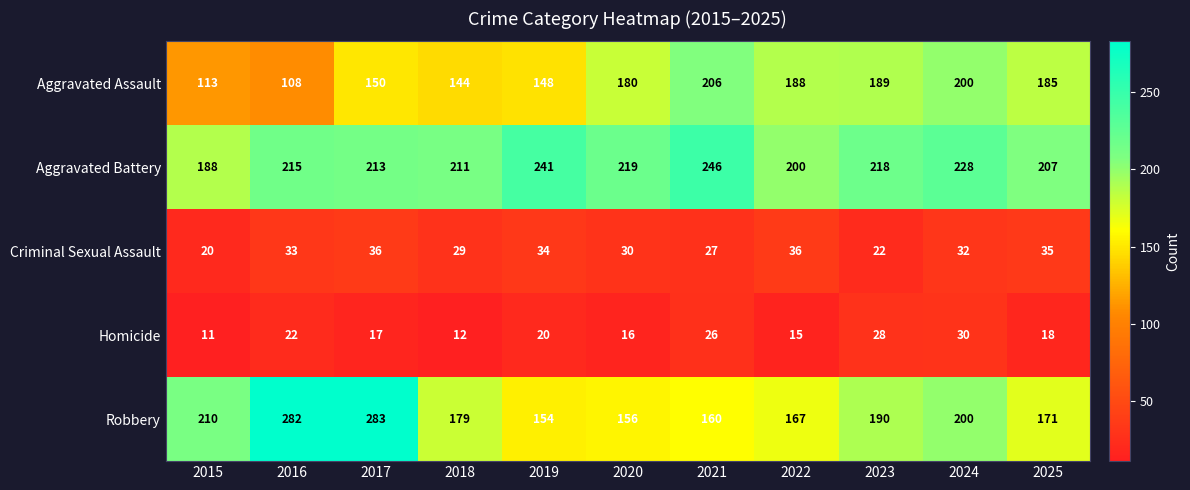

Is the value of Criminal Sexual Assault at 2016 greater than the value of Aggravated Battery at 2025?

No